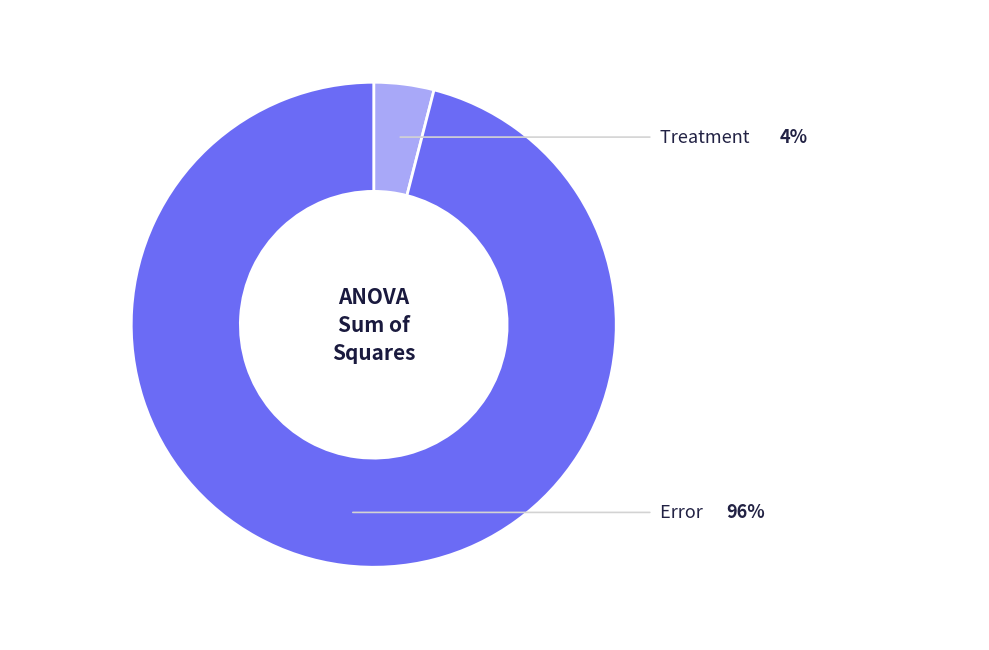

Which slice is the smallest?

Treatment